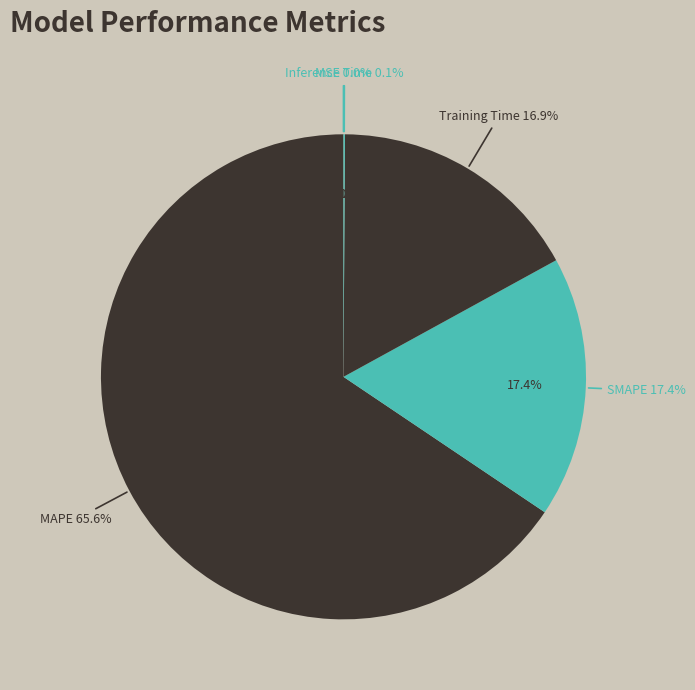

Count the number of slices in the pie.

5